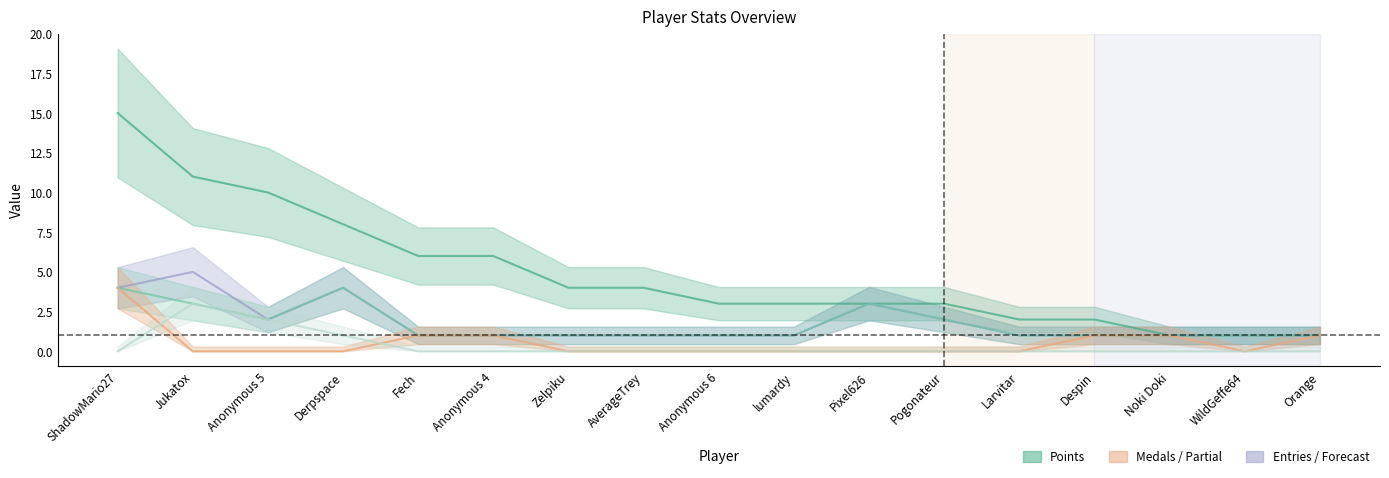

At which label does Medals reach its minimum?

Jukatox